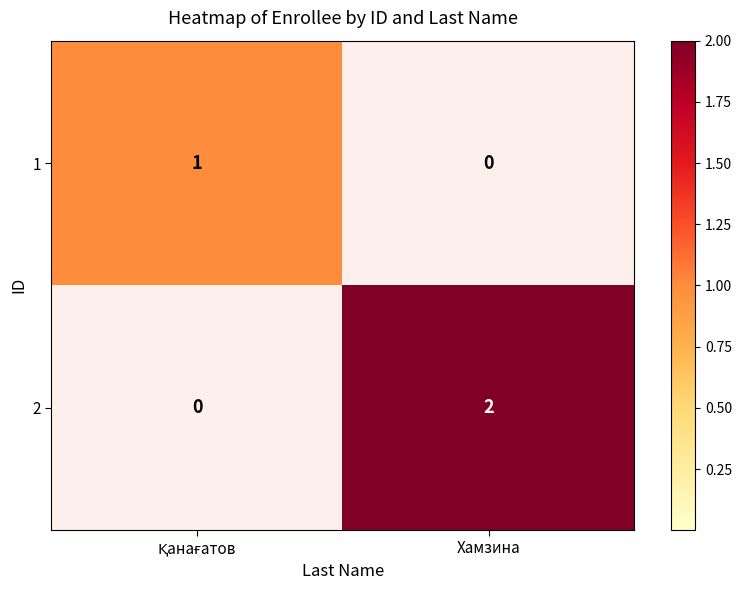

At which label is 1 closest to 0?

Хамзина